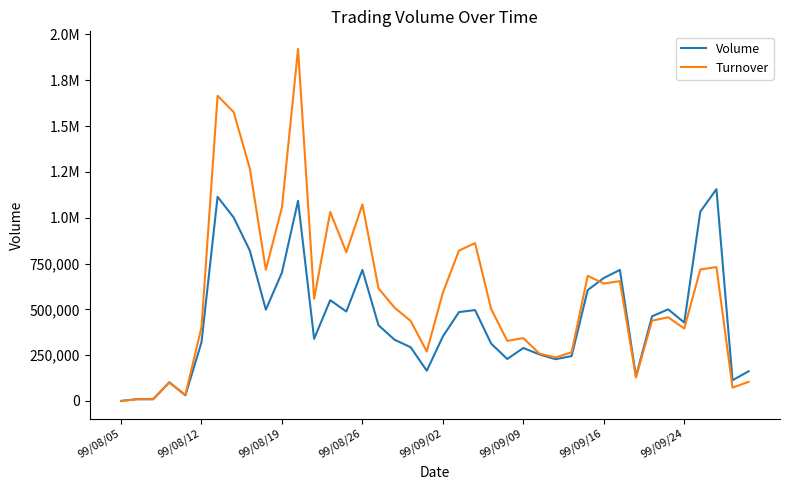

What are all the series names shown in the legend?

Volume, Turnover